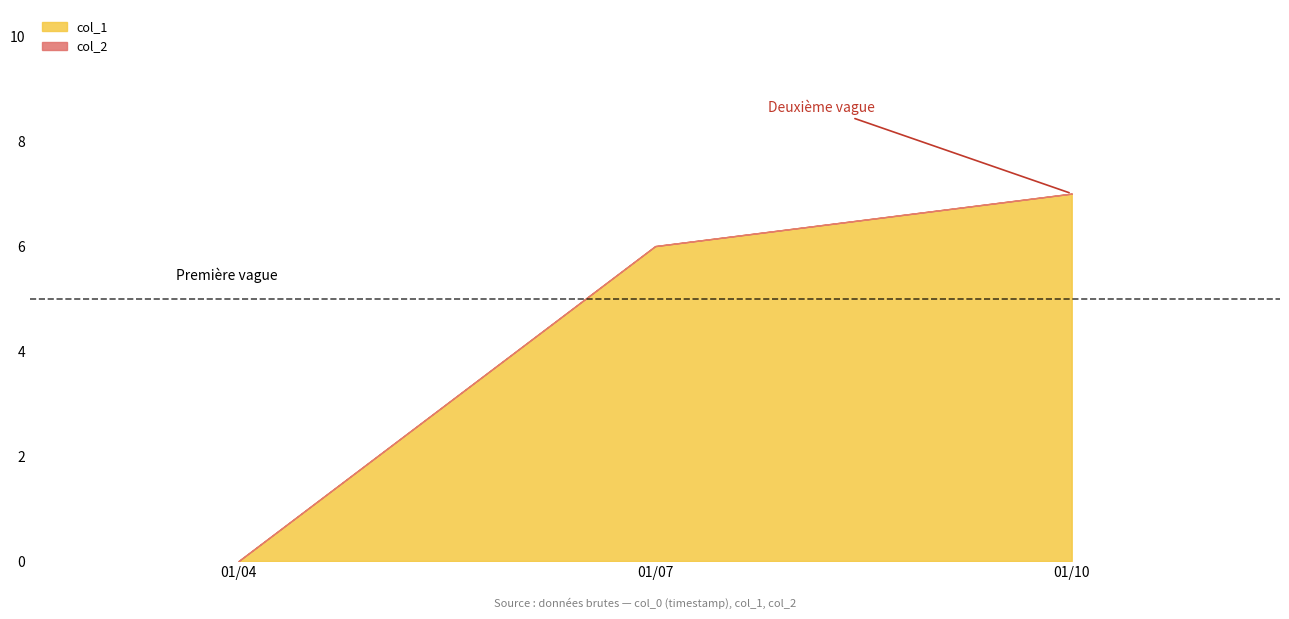

The value of col_1 at 01/07 is 6. True or false?

True